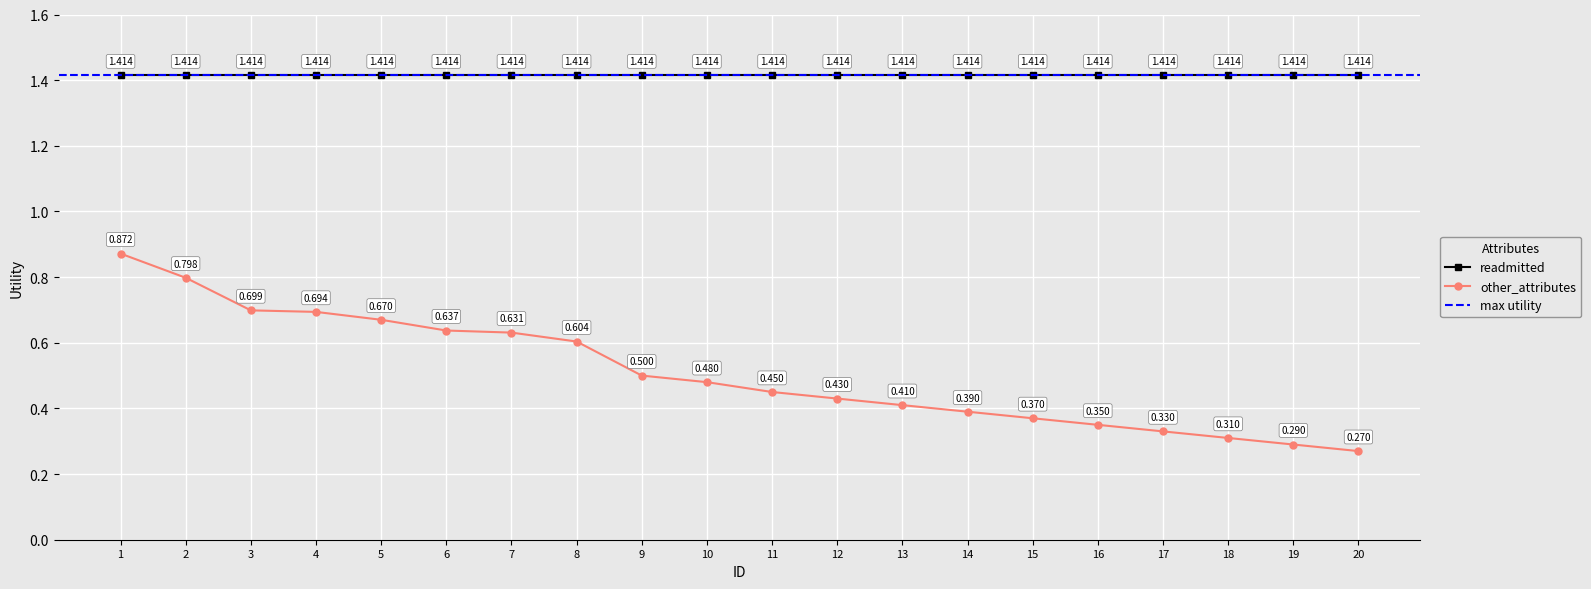

What is the minimum value shown in the chart?

0.3